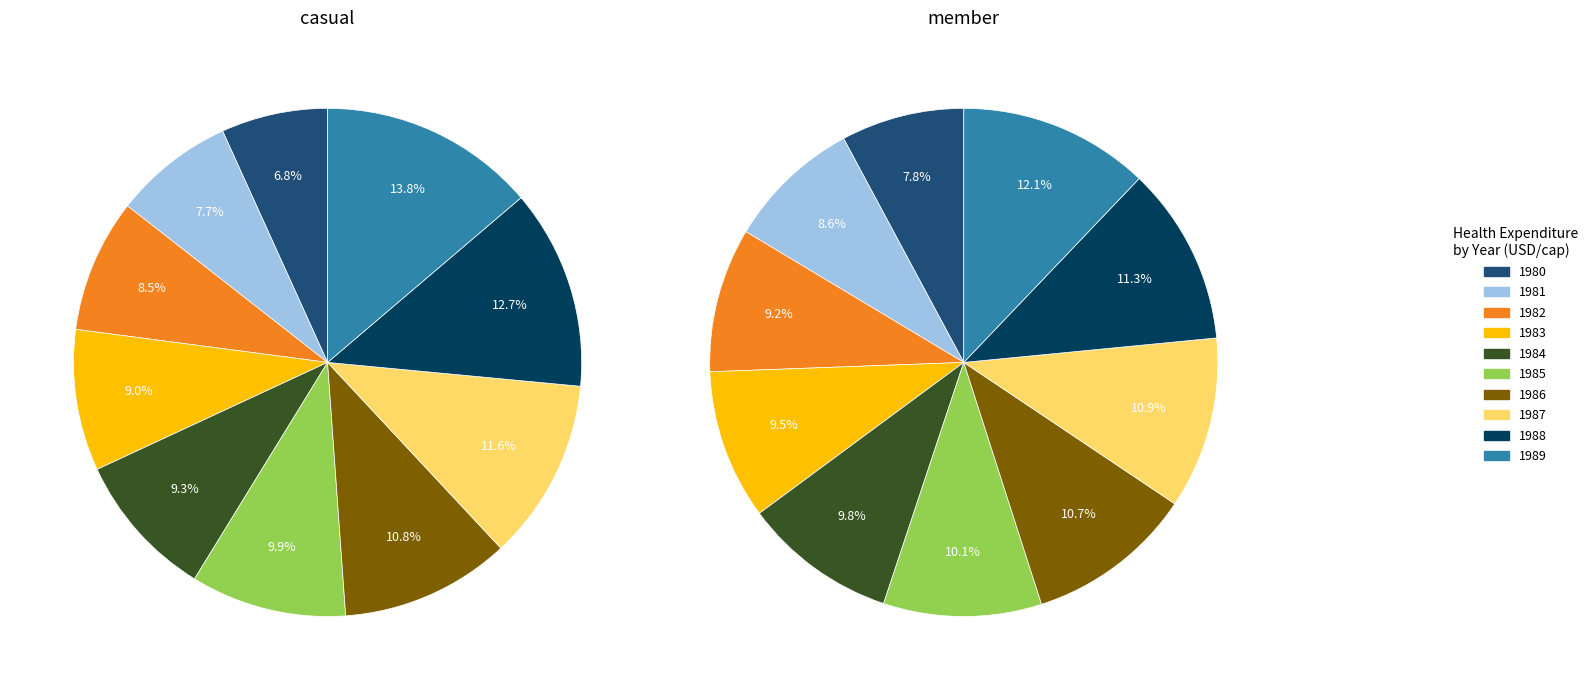

Rank the series by their average value, from lowest to highest.

casual, member